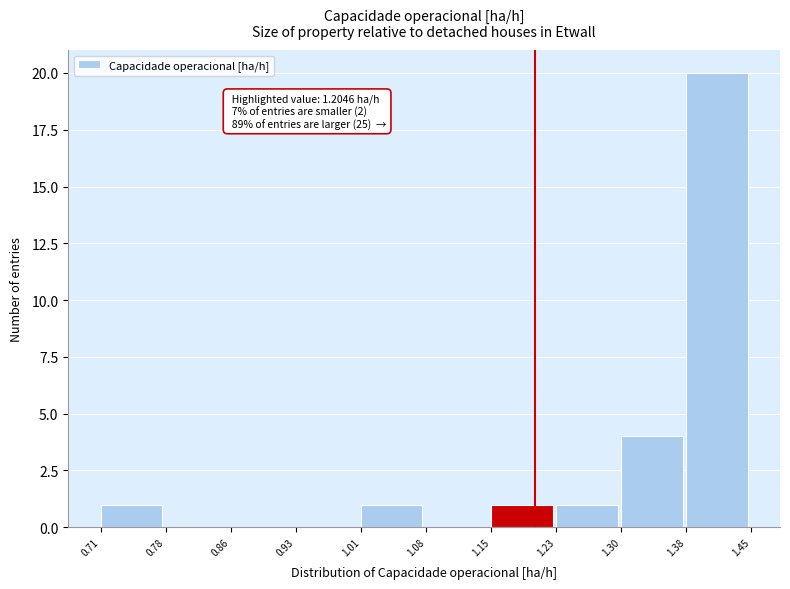

Which range on the x-axis has the tallest bar?

1.38 to 1.45